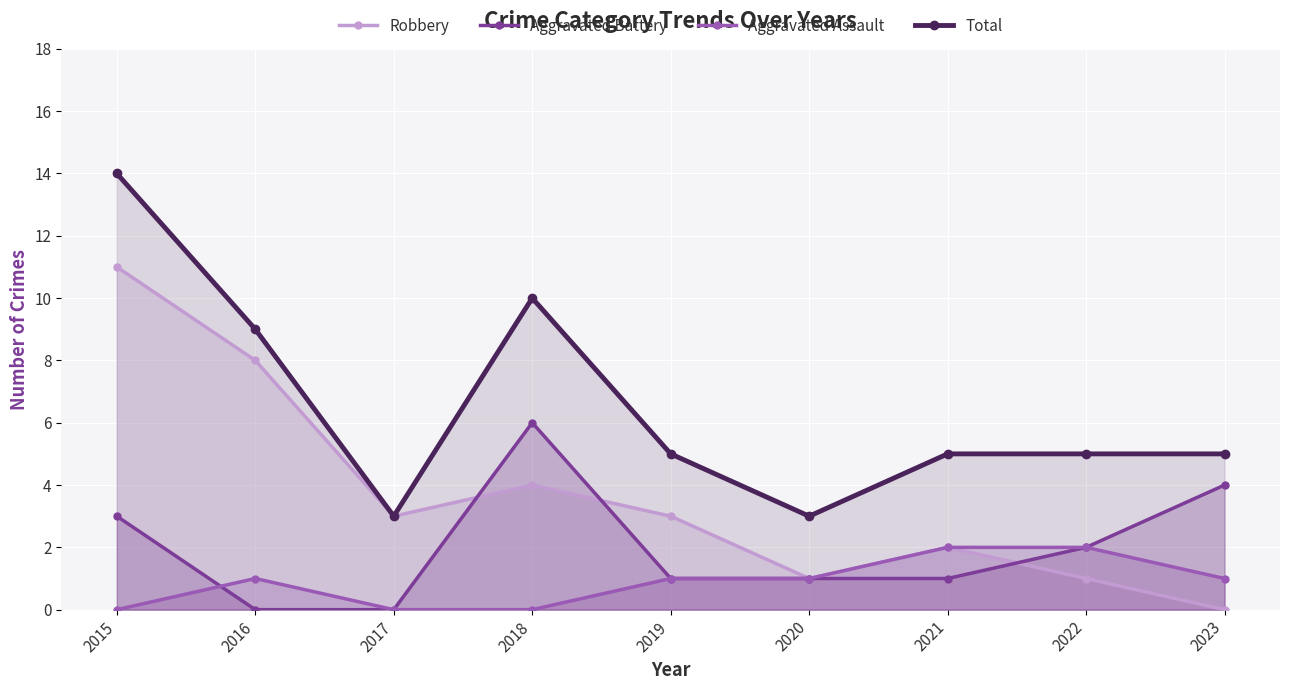

True or false: Aggravated Assault and Total cross at least once.

False